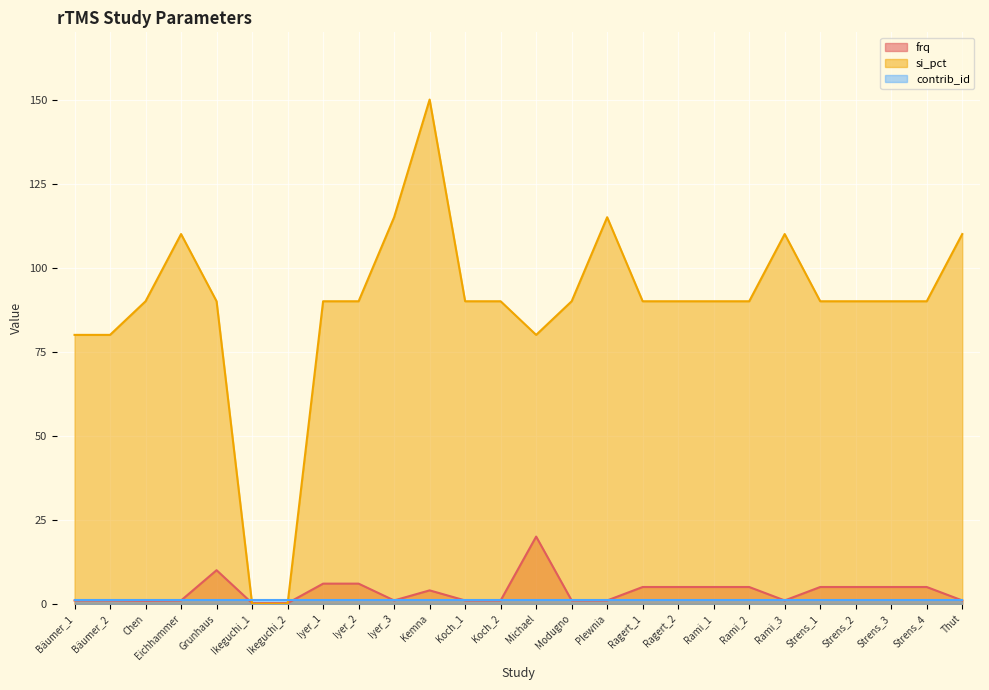

How many lines are shown in the chart?

3